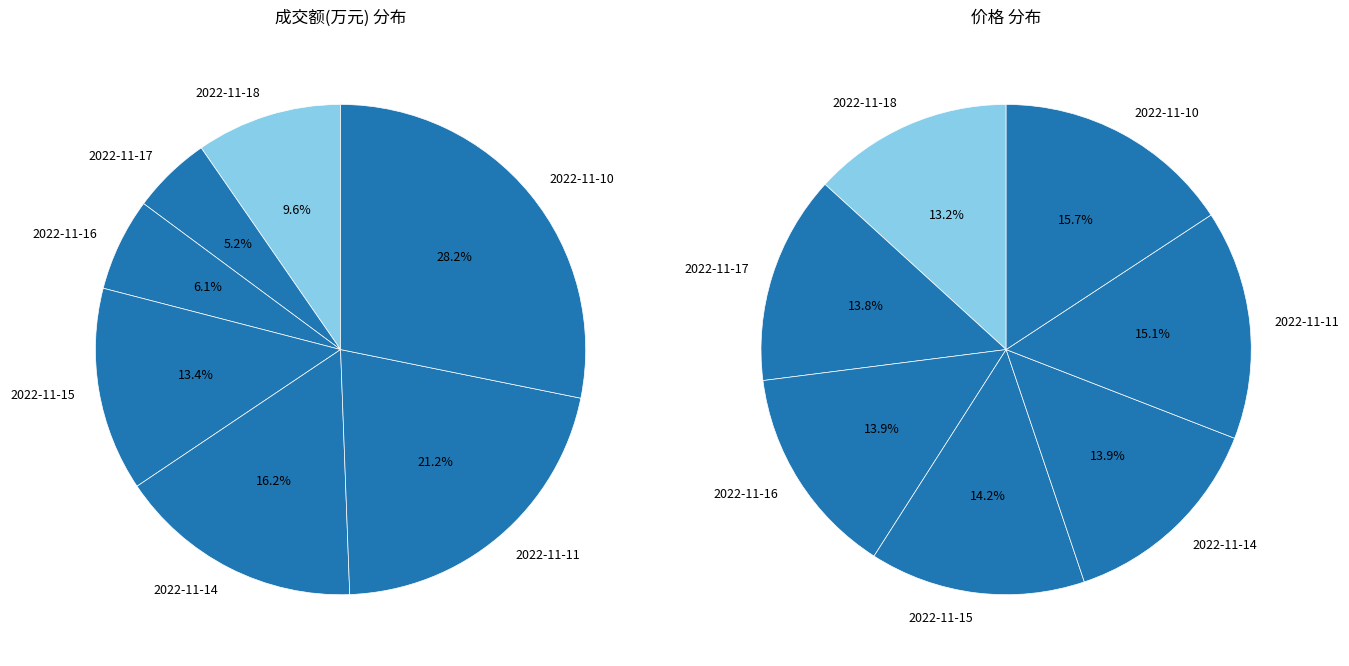

Is it true that 2022-11-14 is 16% of the pie?

True